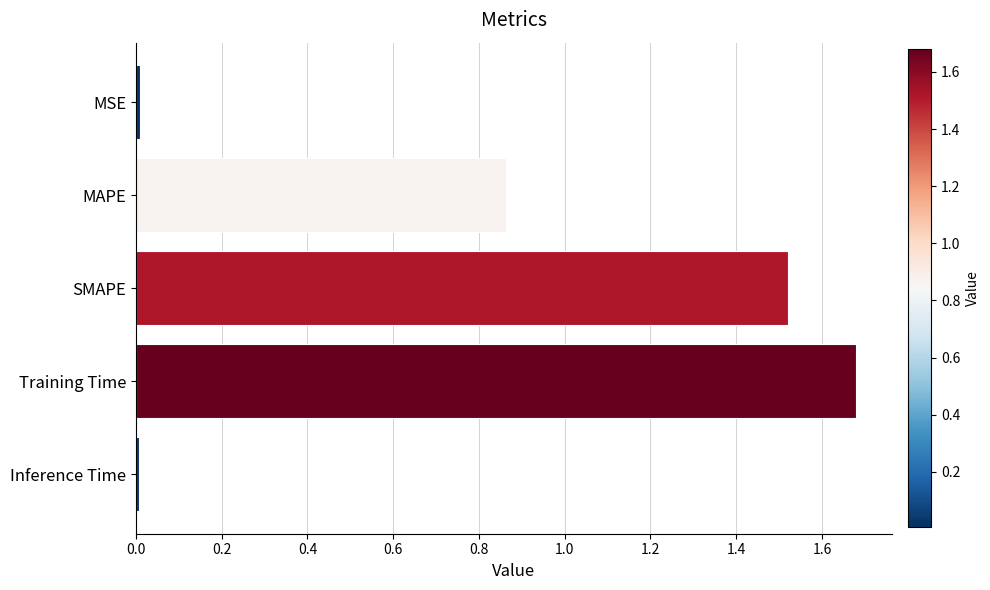

What is the ratio of the value at Training Time to the value at SMAPE?

1.1